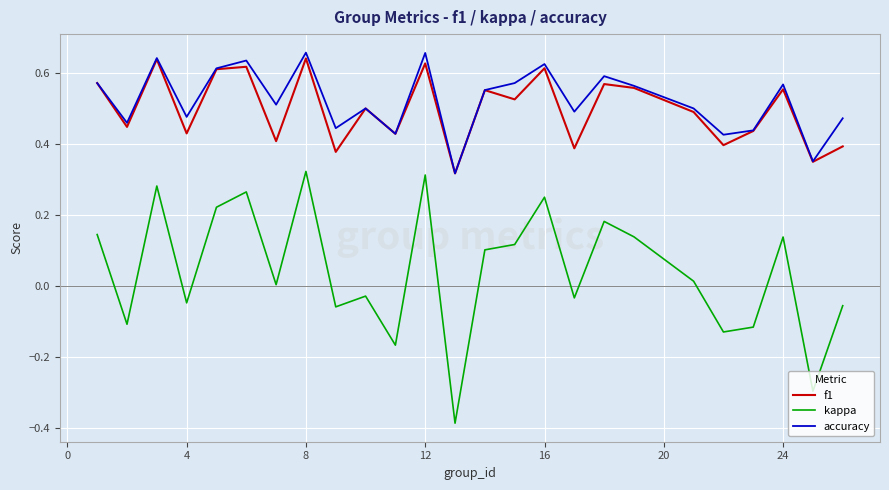

Which series has the largest total across all categories?

accuracy